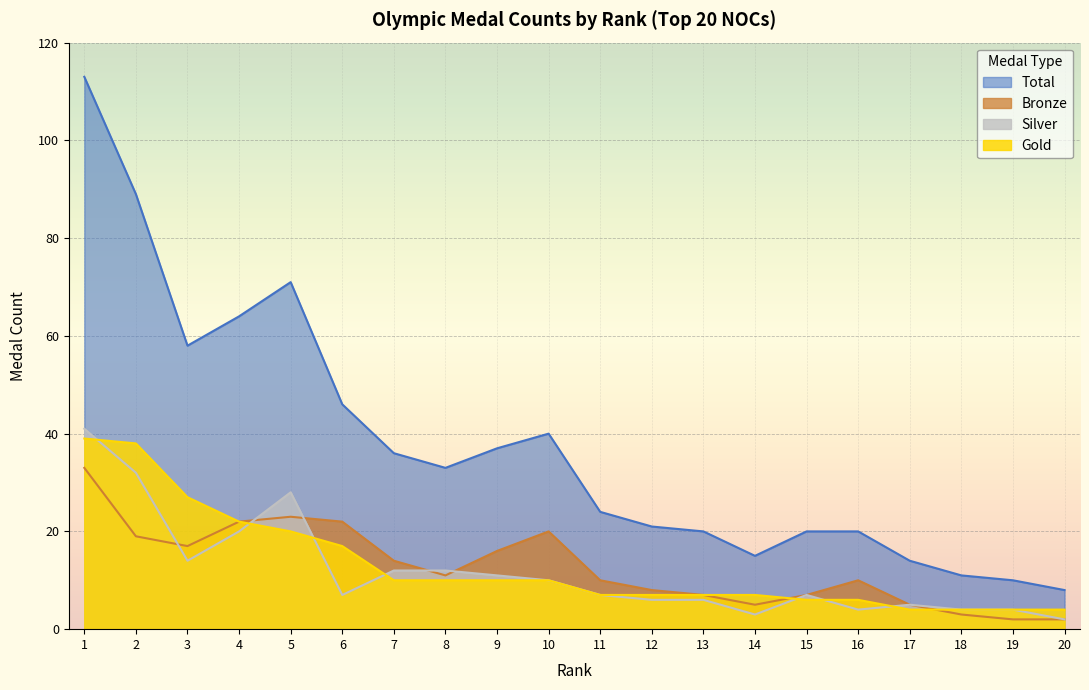

What is the difference between the maximum and minimum values in the Total series?

105